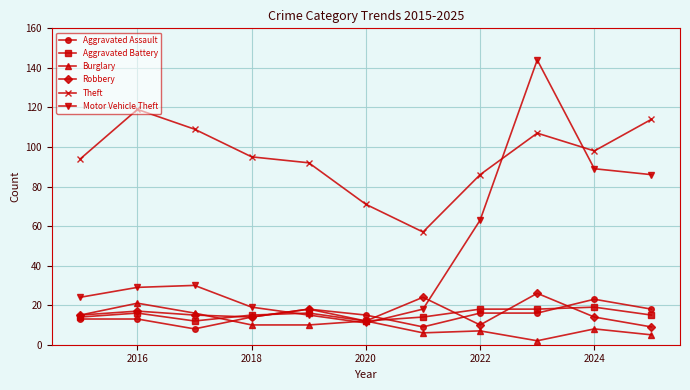

At how many categories does at least one series exceed 68?

10